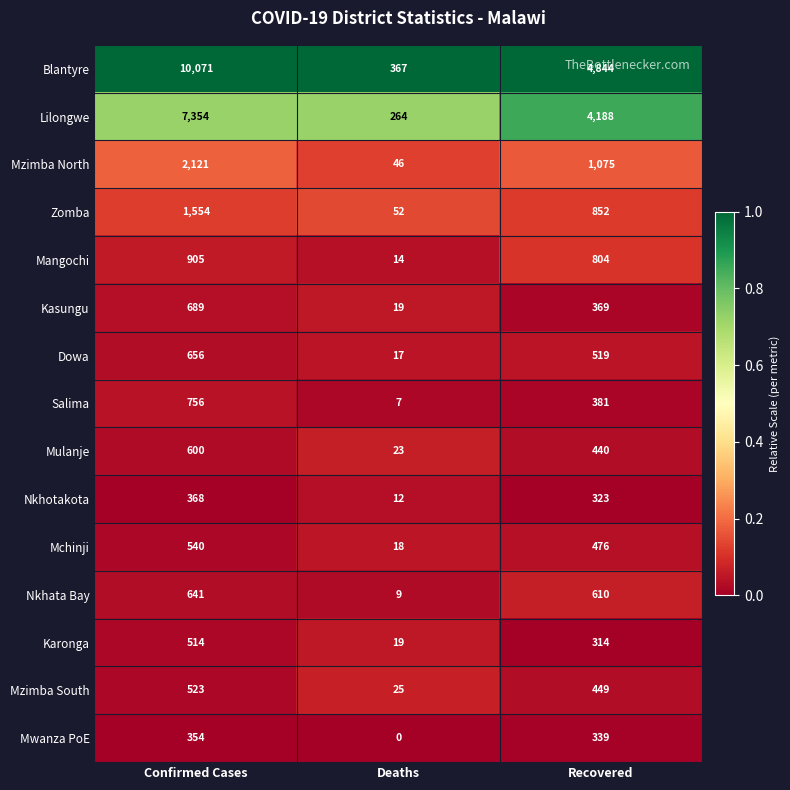

Which series has the largest range (max minus min)?

Blantyre